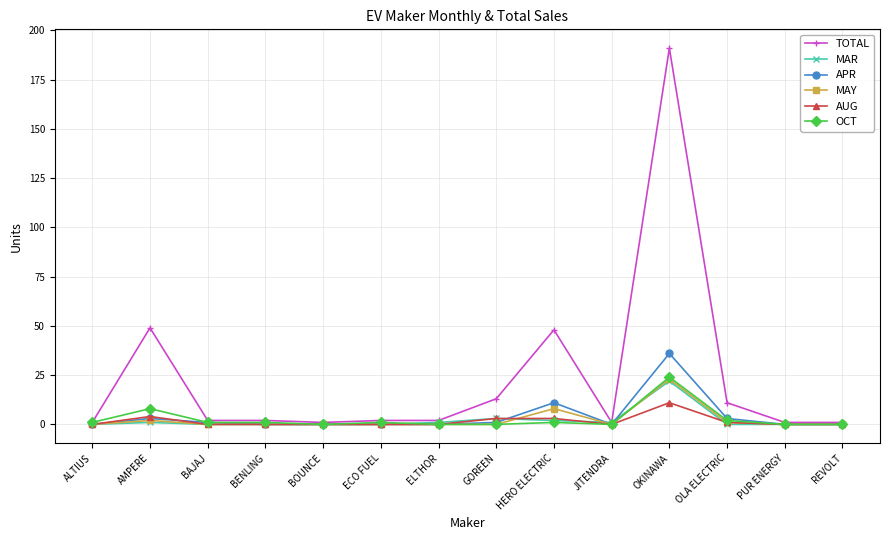

True or false: MAY has a value of 0 at JITENDRA.

True